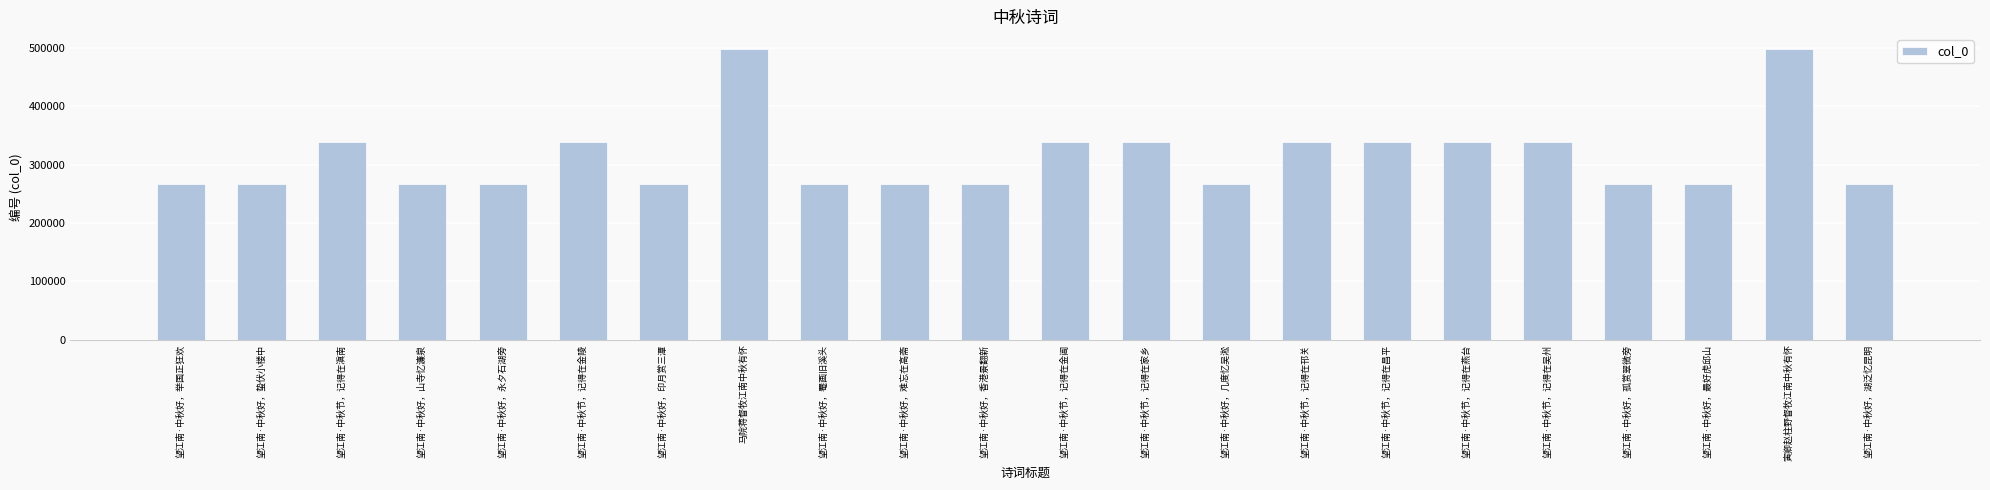

Approximately how many times larger is the value at 马院蒋督牧江南中秋有怀 compared to 望江南·中秋节，记得在昌平?

1.5